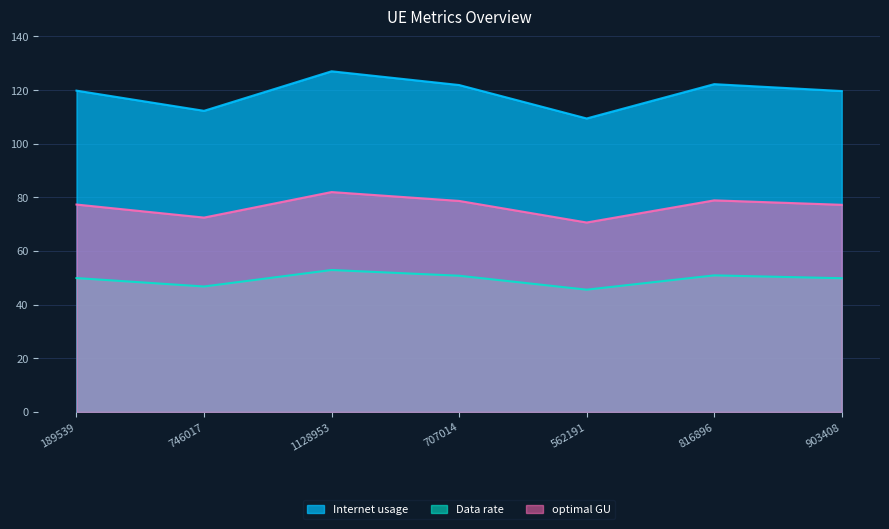

Reading right to left, list all the values displayed in this chart.

Internet usage: 119.6	122.2	109.4	121.9	127.0	112.3	119.8
Data rate: 49.9	50.9	45.6	50.8	52.9	46.8	49.9
optimal GU: 77.2	78.9	70.6	78.7	82.0	72.5	77.3